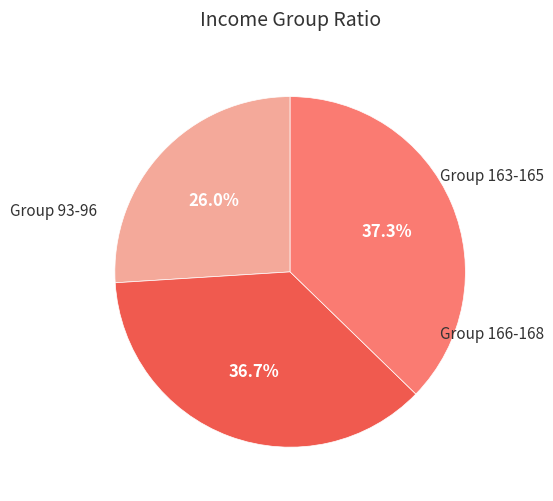

Does any single category account for the majority?

No